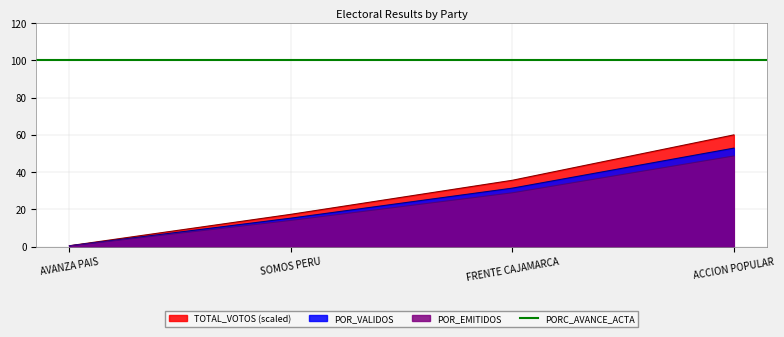

Is the value of POR_EMITIDOS at SOMOS PERU greater than the value of POR_VALIDOS at FRENTE CAJAMARCA?

No